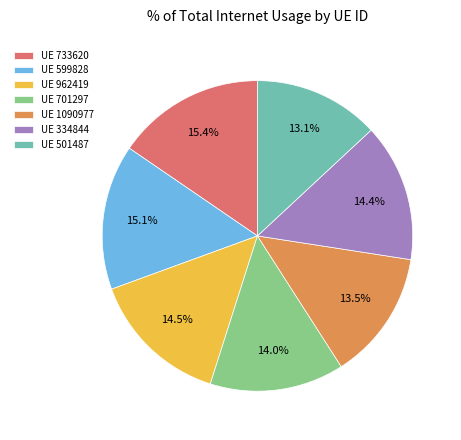

Does any single category account for the majority?

No